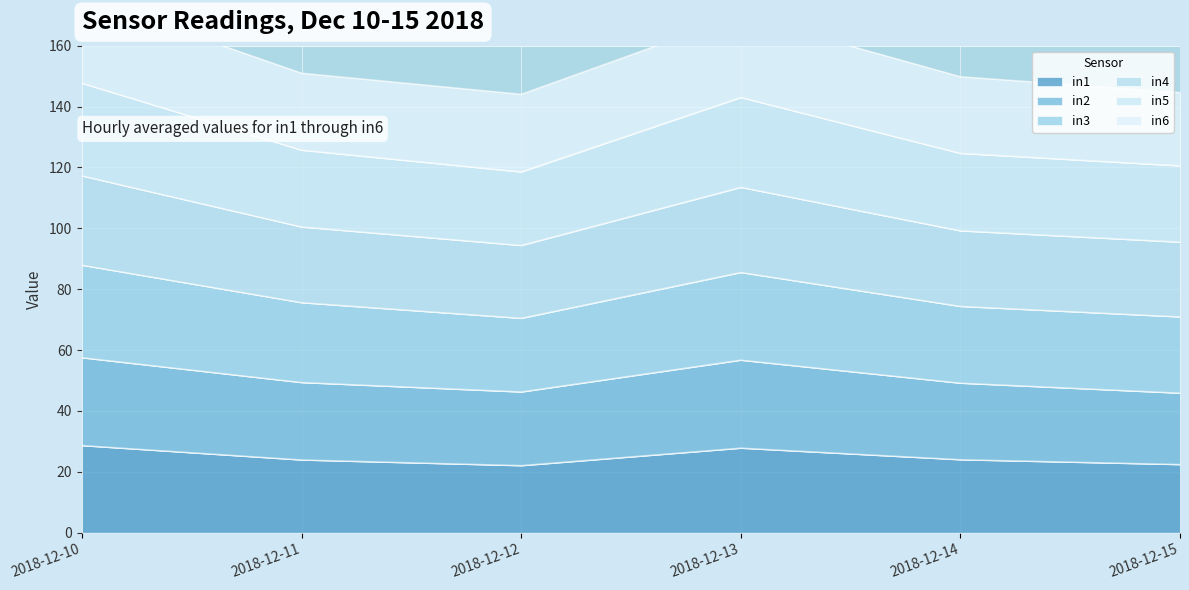

What is the smallest value displayed?

22.0